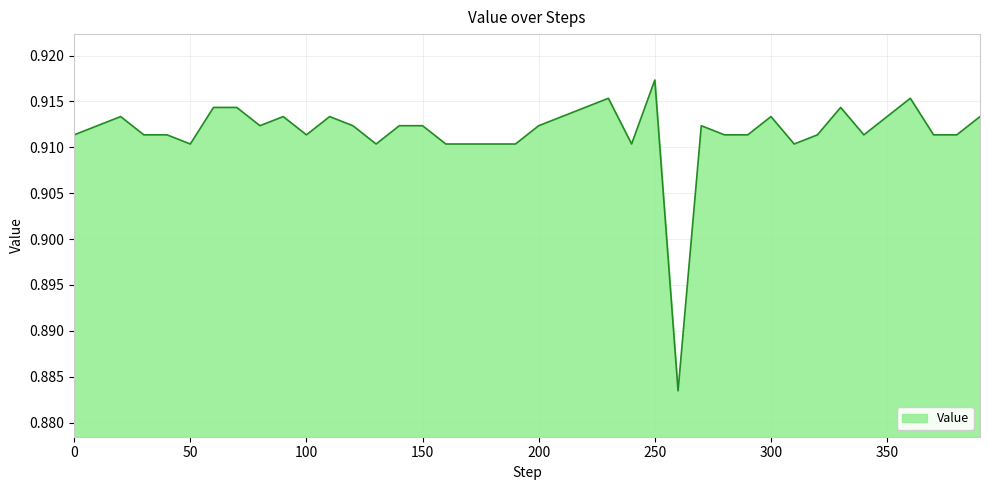

How many lines are shown in the chart?

1